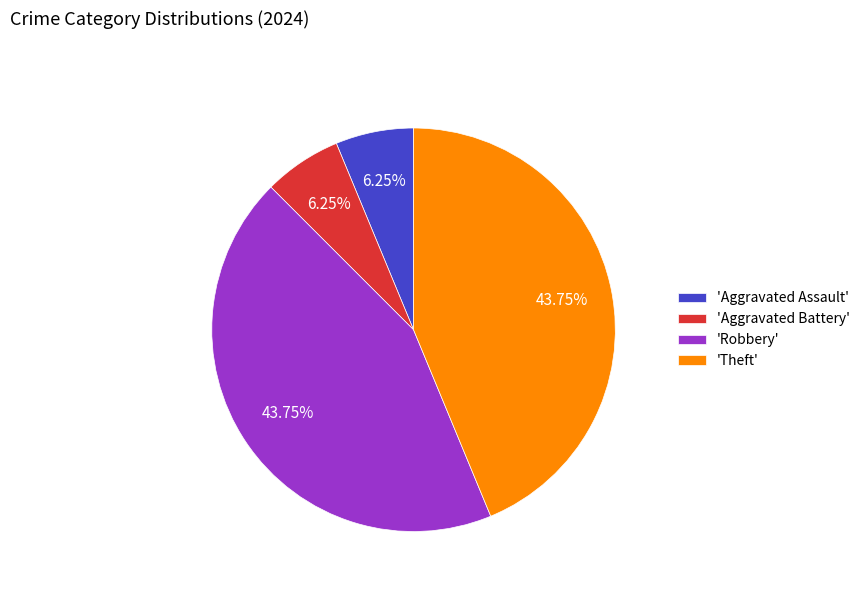

Does 'Robbery' account for over 50% of the chart?

No